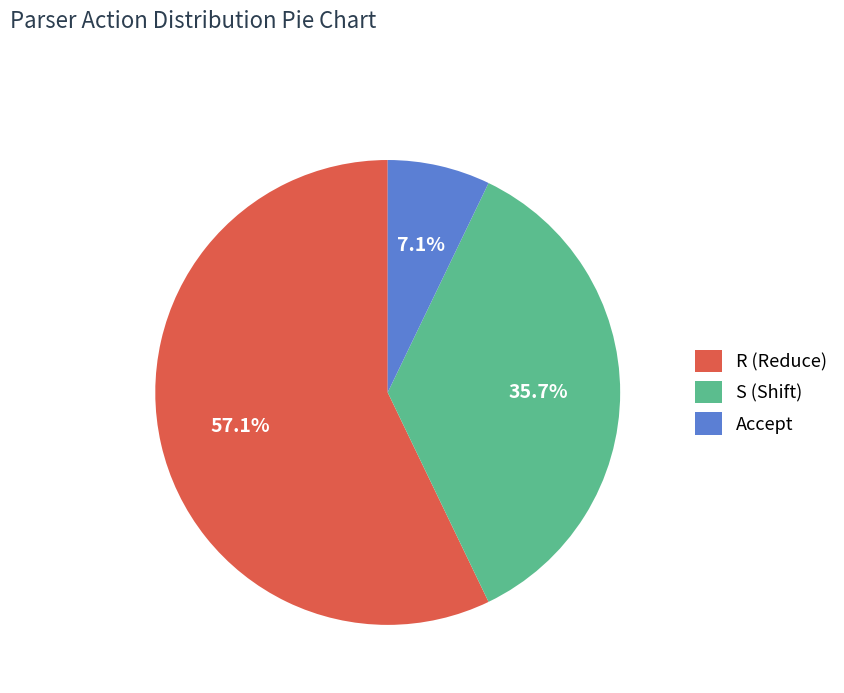

What is the total percentage of R (Reduce) and S (Shift)?

92.9%